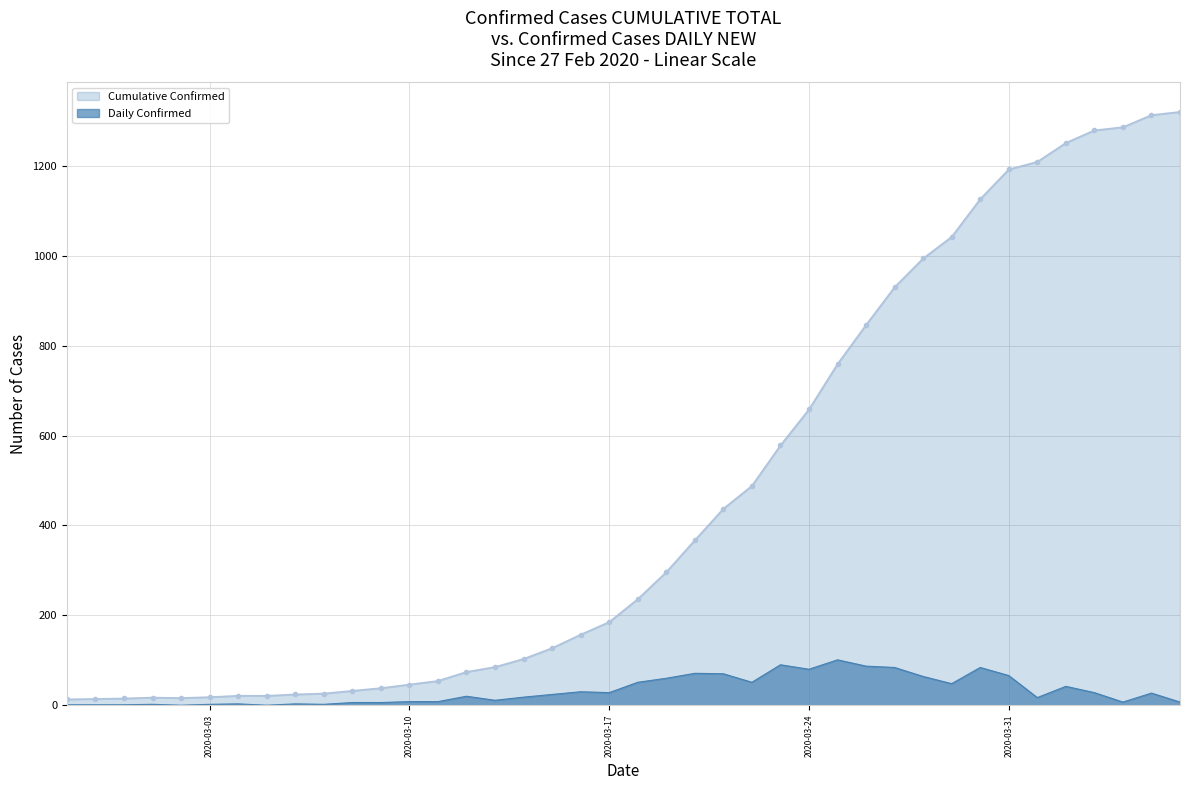

How many data points in Daily Confirmed are above 24?

19